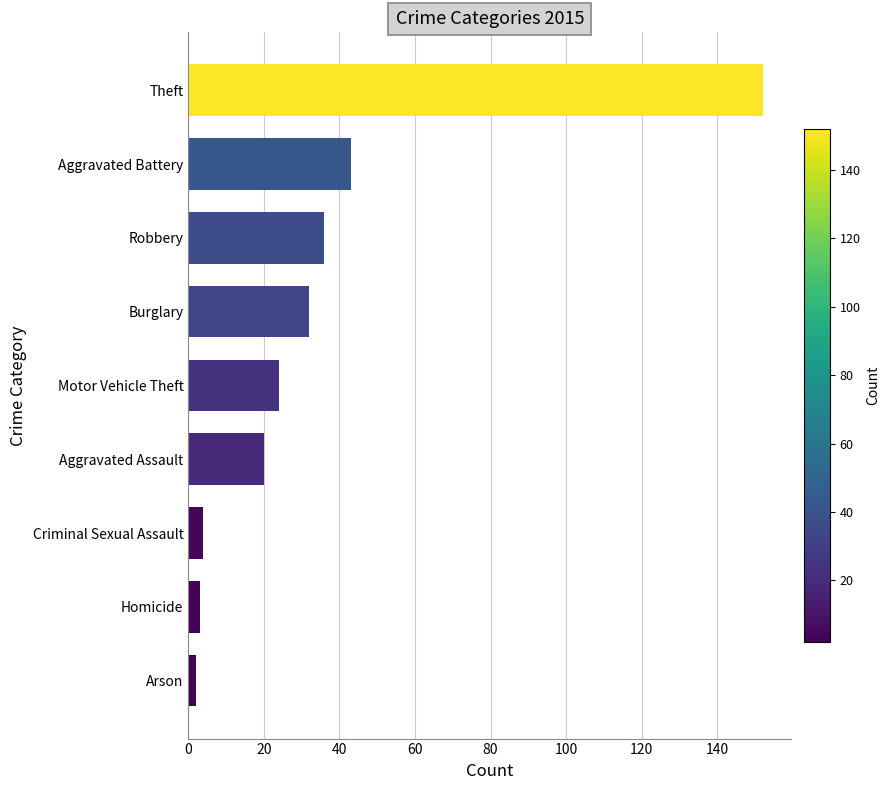

Reading top to bottom, extract all data points from this chart.

Theft=152	Aggravated Battery=43	Robbery=36	Burglary=32	Motor Vehicle Theft=24	Aggravated Assault=20	Criminal Sexual Assault=4	Homicide=3	Arson=2